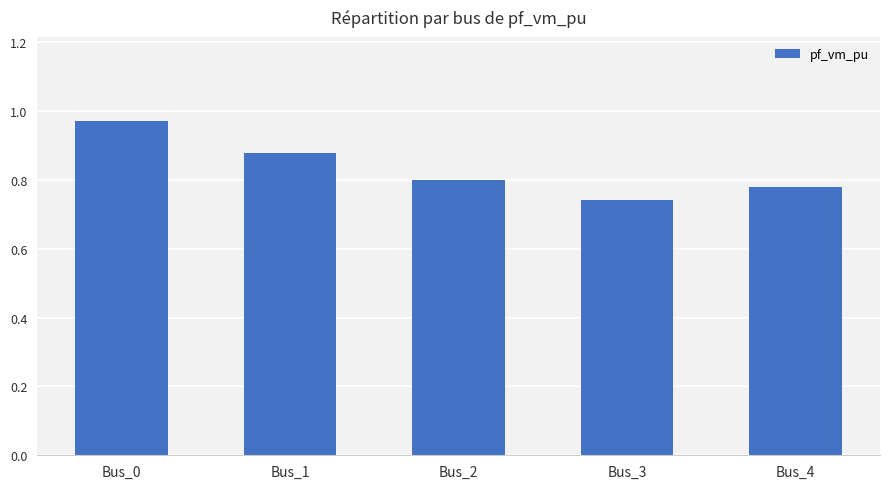

At which category does the chart reach its peak across all series?

Bus_0